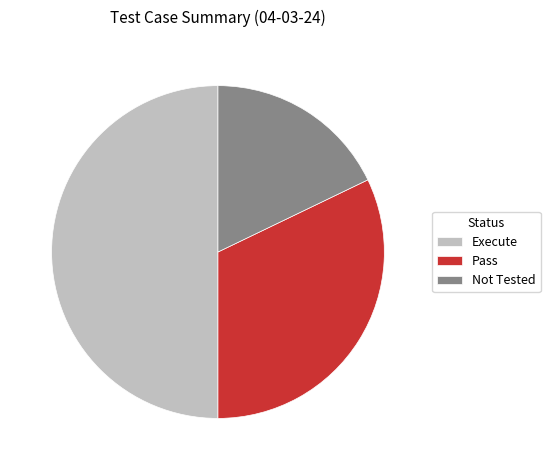

Which has a higher value, Execute or Not Tested?

Execute